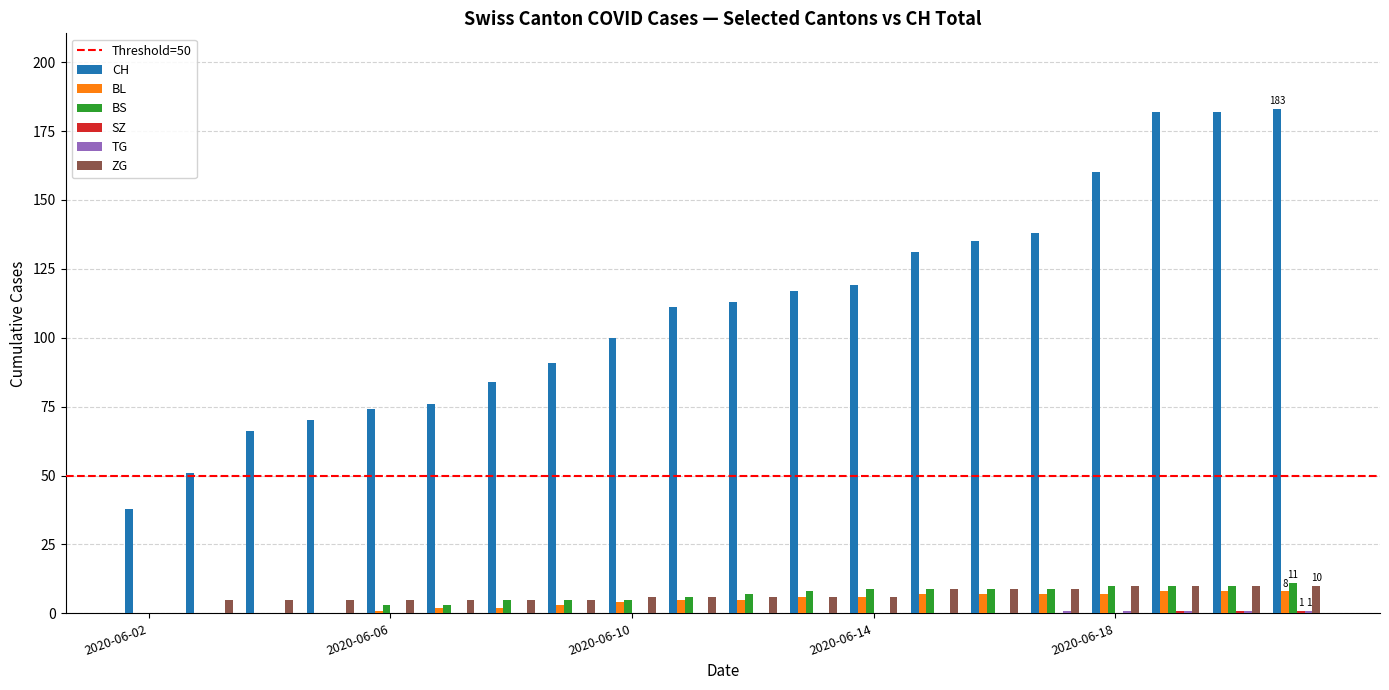

Which series has the largest total across all categories?

CH